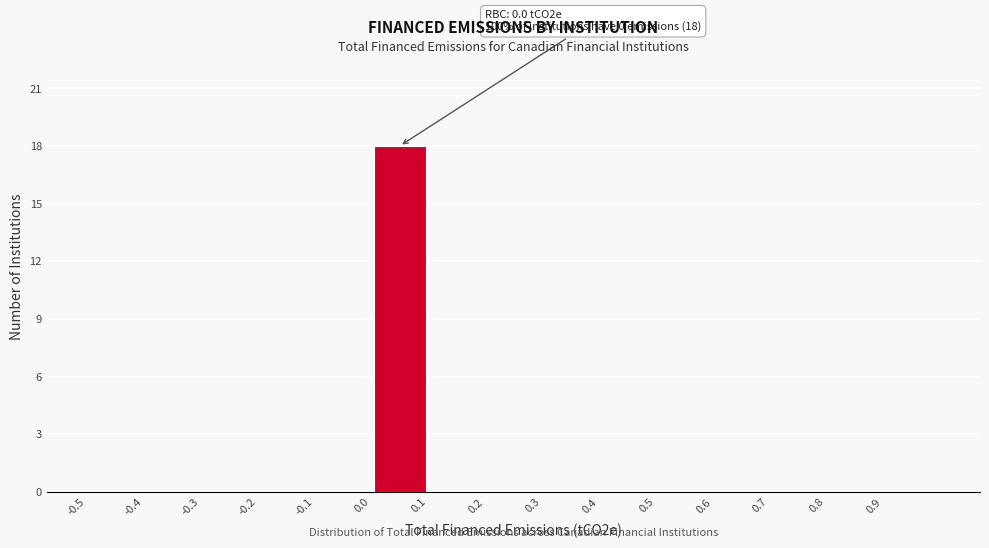

Which range on the x-axis has the tallest bar?

0.0 to 0.1